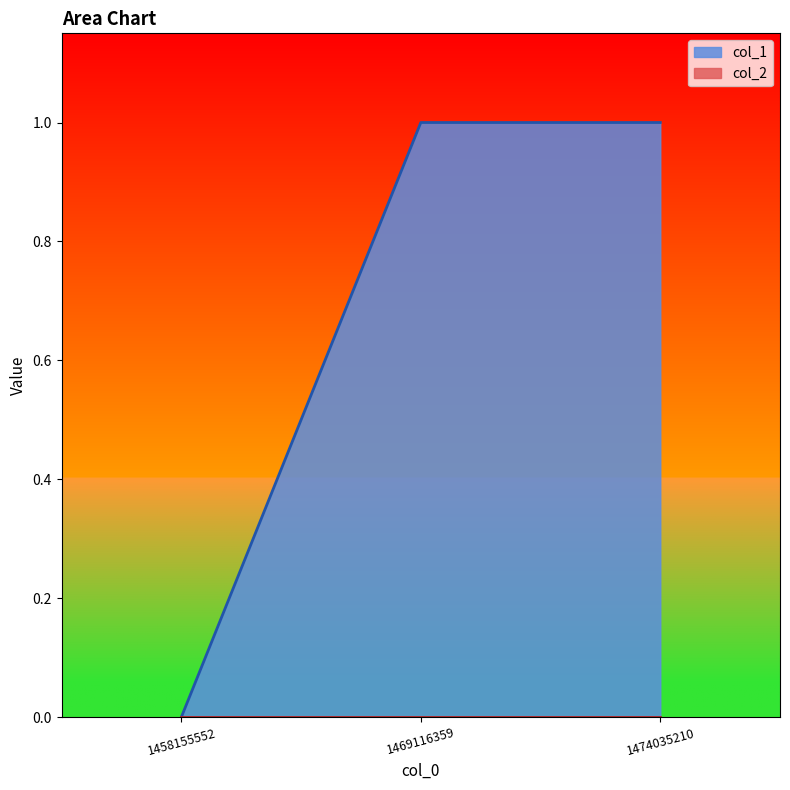

Count the values in the range 0 to 1.

3